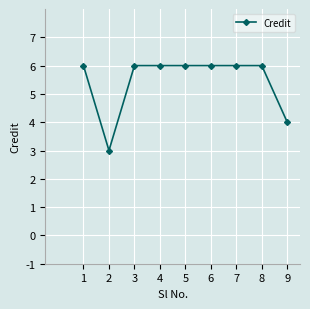

How many series are shown in this chart?

1